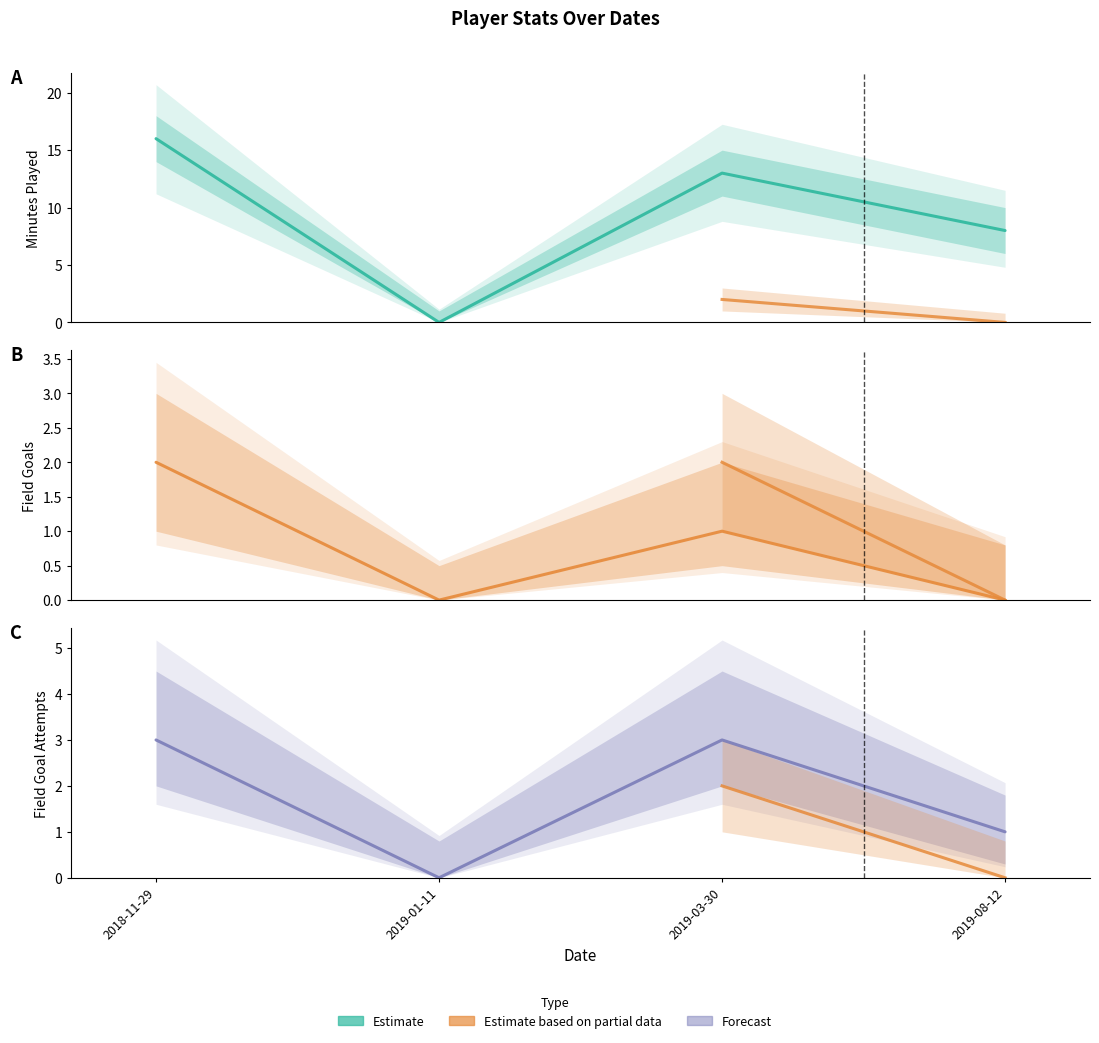

How many lines are shown in the chart?

3